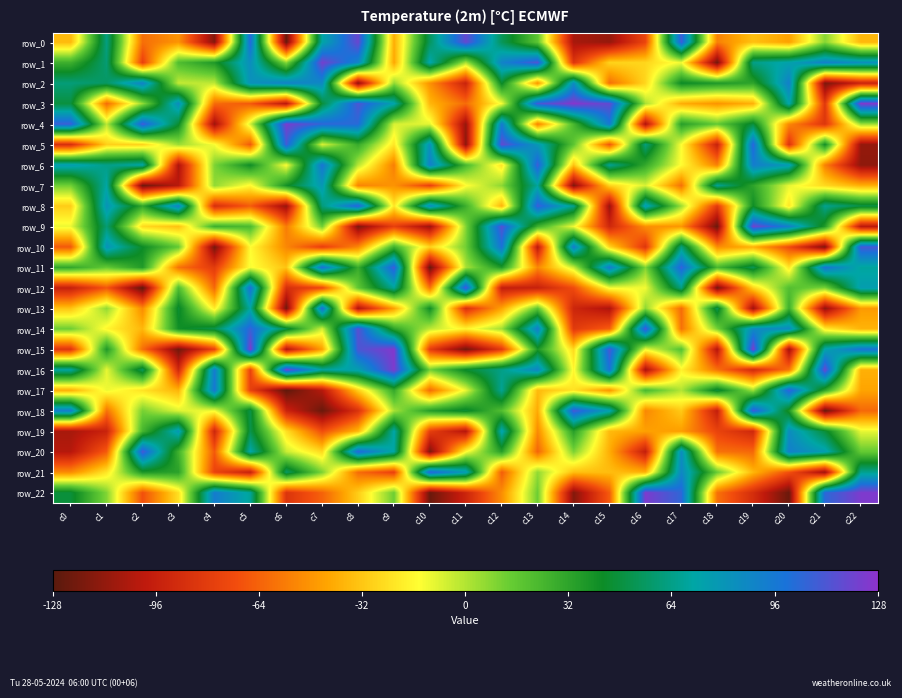

Is the value of row_15 at c12 greater than the value of row_3 at c7?

No